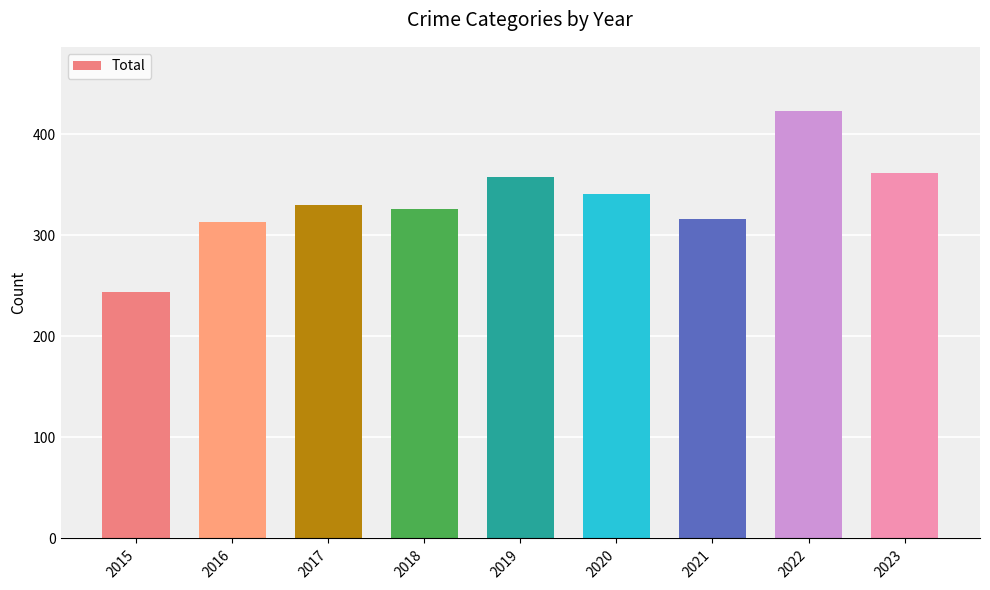

How many categories are shown in the chart?

9